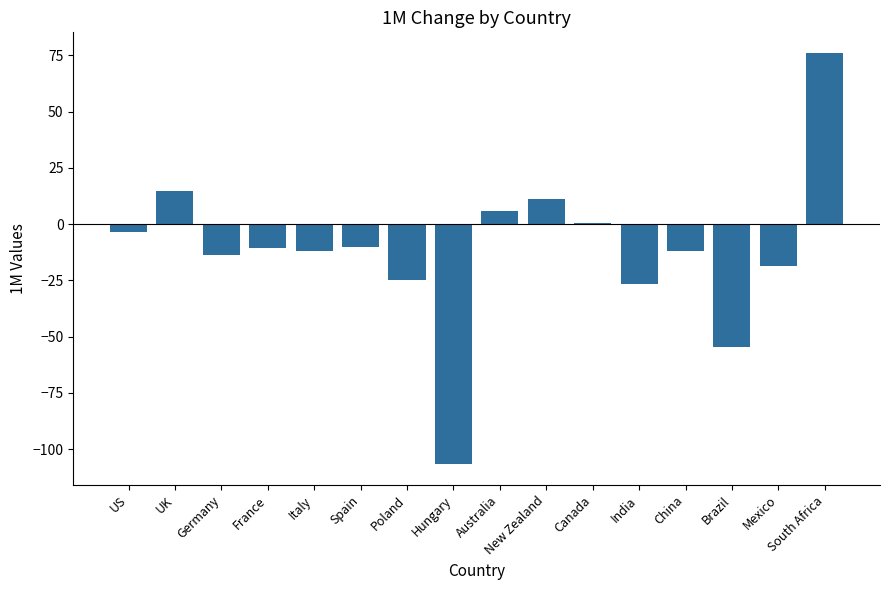

True or false: the data shows -26.5 at India.

True